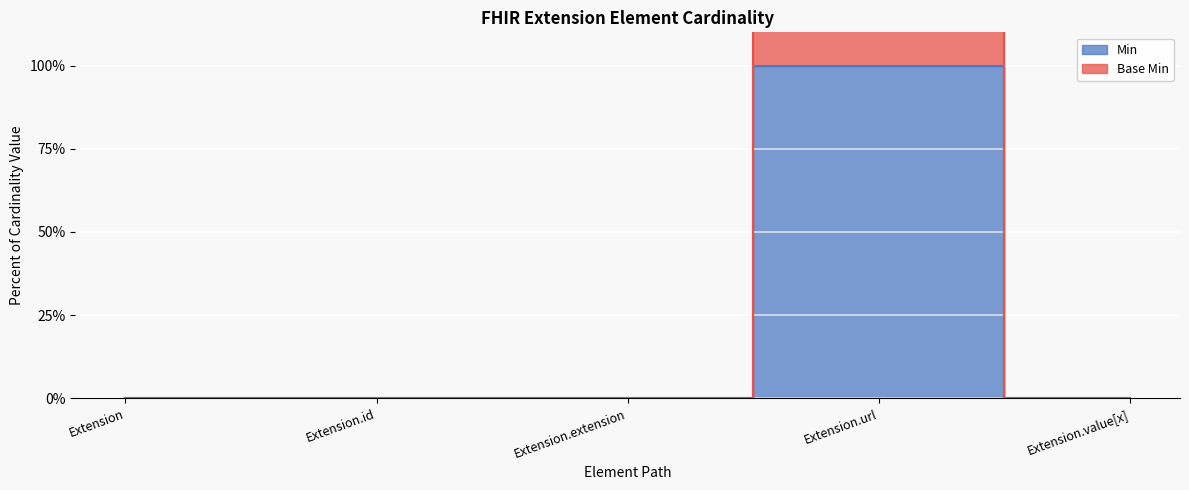

What is the label of the 3rd point from the right?

Extension.extension